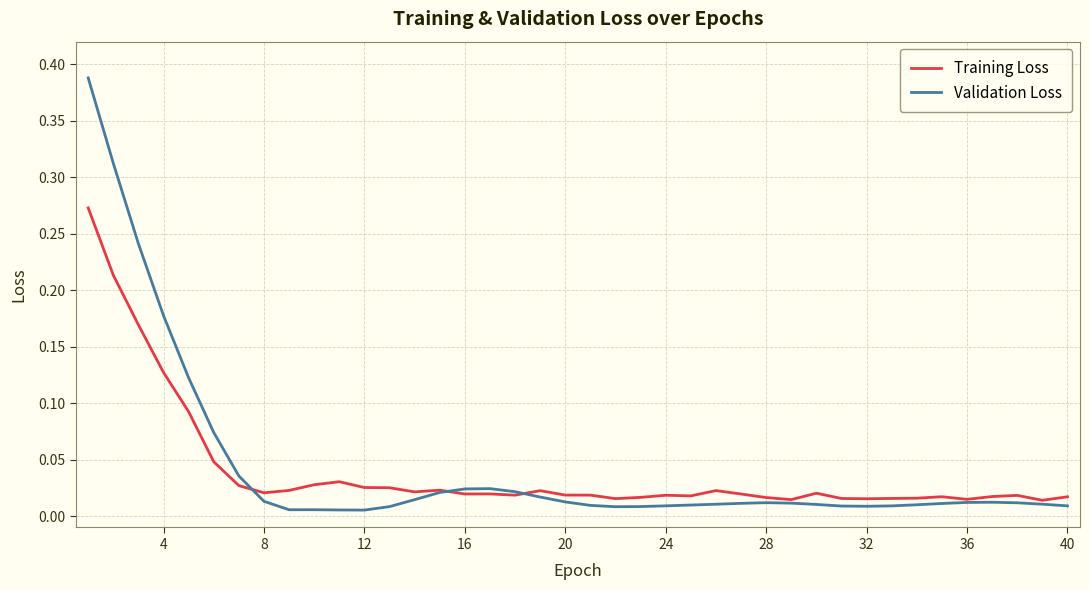

List the series in order of their peak value, highest first.

Validation Loss, Training Loss